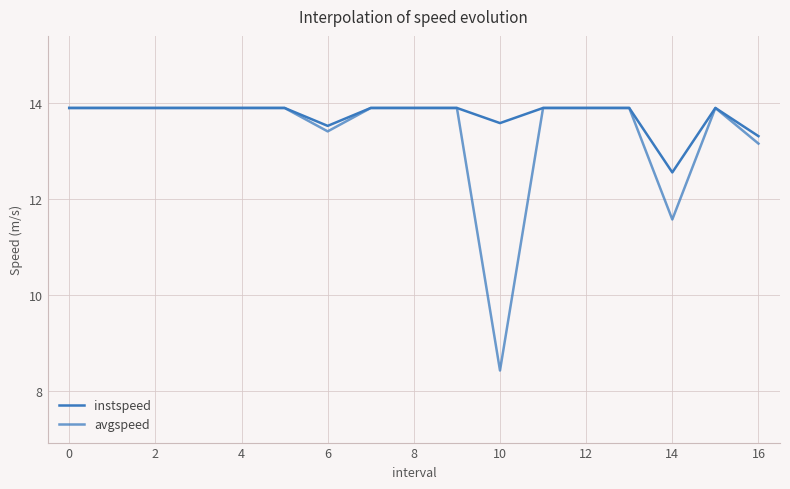

How many lines are shown in the chart?

2